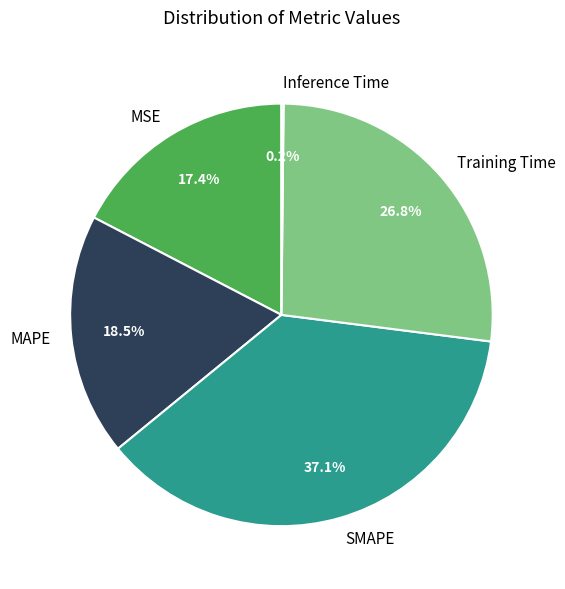

Which category has the biggest portion of the pie?

SMAPE